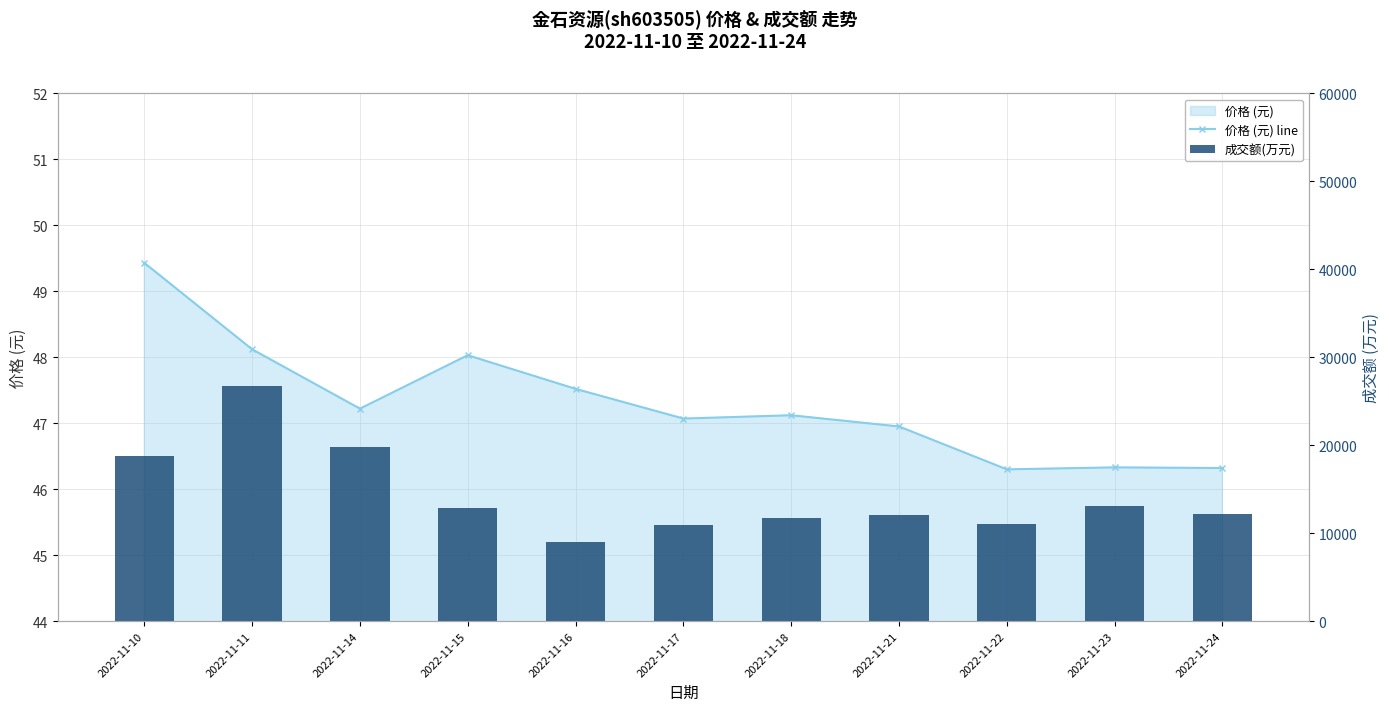

Which series has the largest range (max minus min)?

成交额(万元)